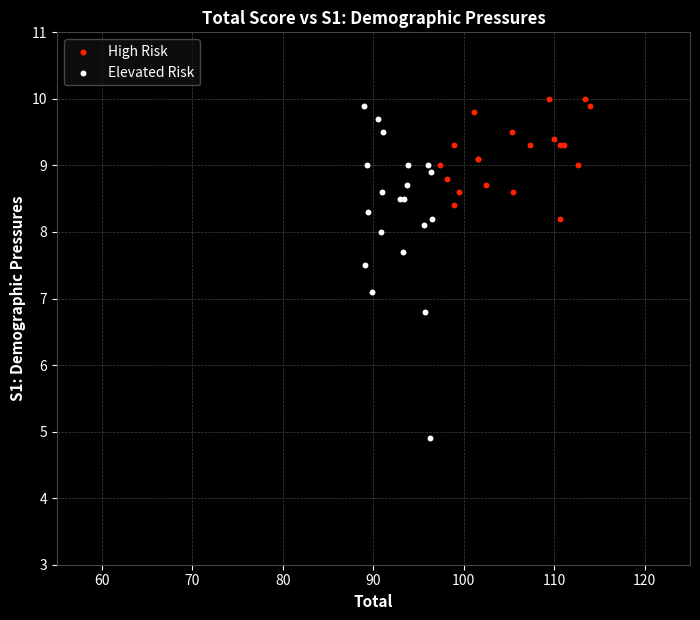

Which series has the widest spread of Y values?

Elevated Risk